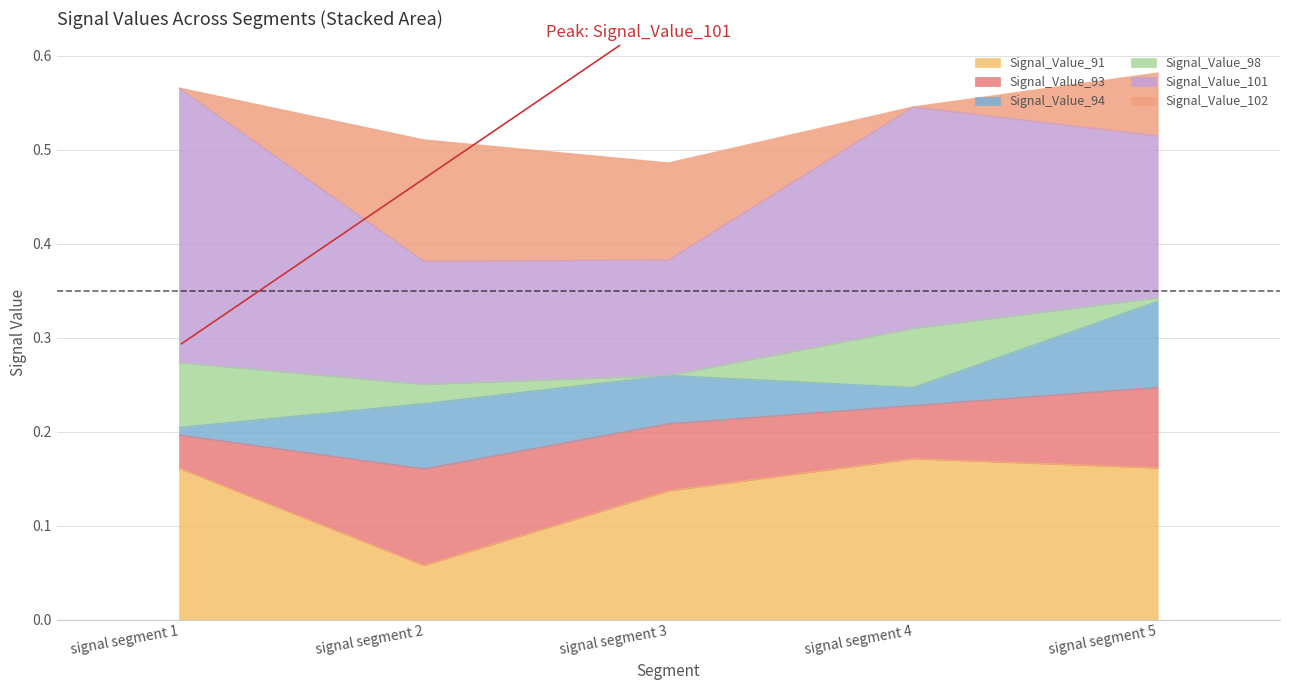

How many interior local peaks does the Signal_Value_93 series have?

1